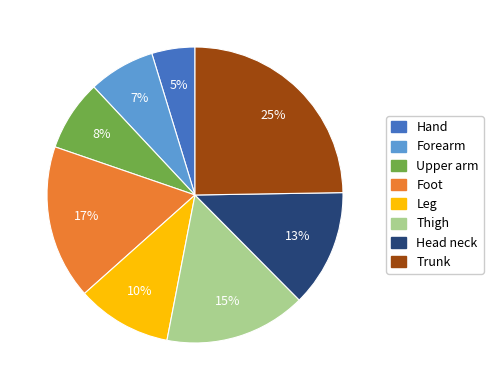

Do Upper arm and Forearm together represent more than half of the pie?

No